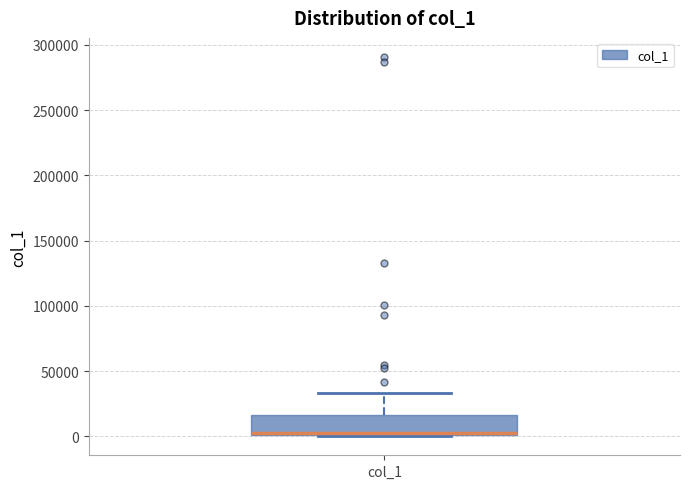

Transcribe this box plot: give where the median line is, the range the box spans, and where the two whiskers end, as read against the y-axis. The values are not printed on the chart, so give them approximately, as read against the axis.

median 0 (just above the box's lower edge), box 0 to 15000, whiskers 0 to 35000